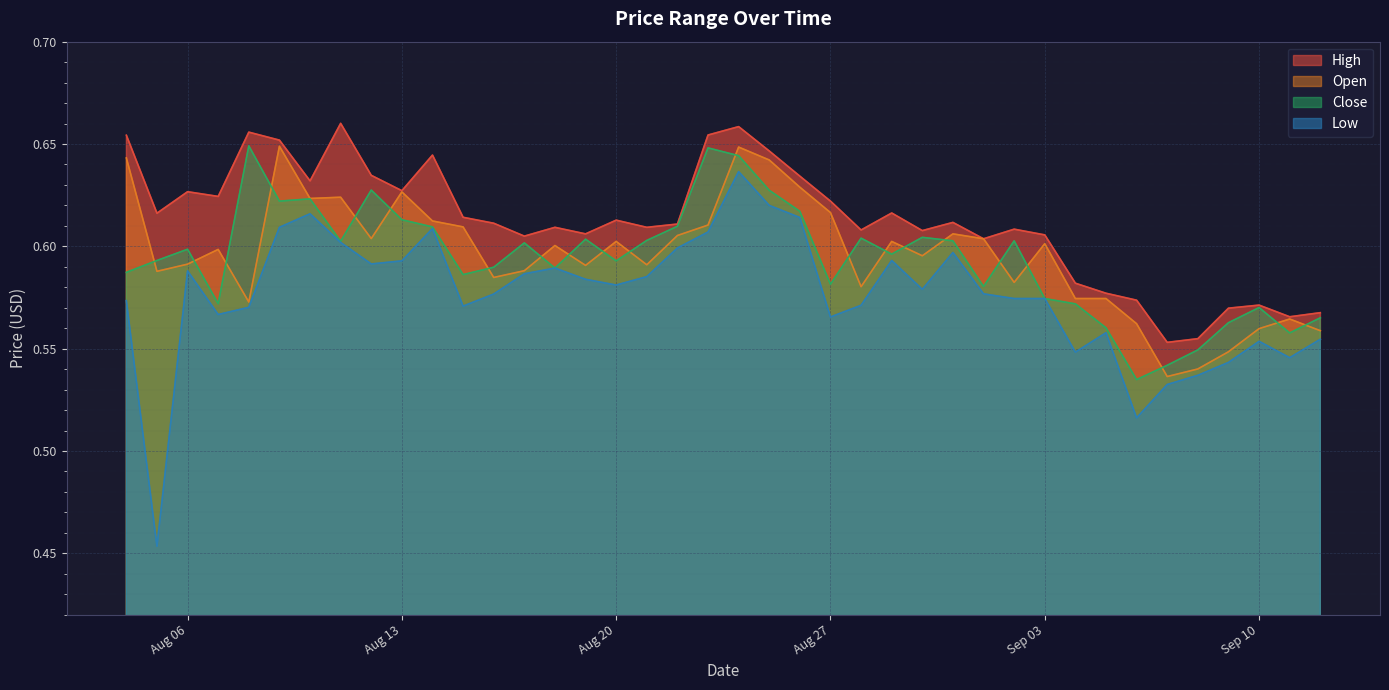

At which category does the chart reach its peak across all series?

2024-08-11